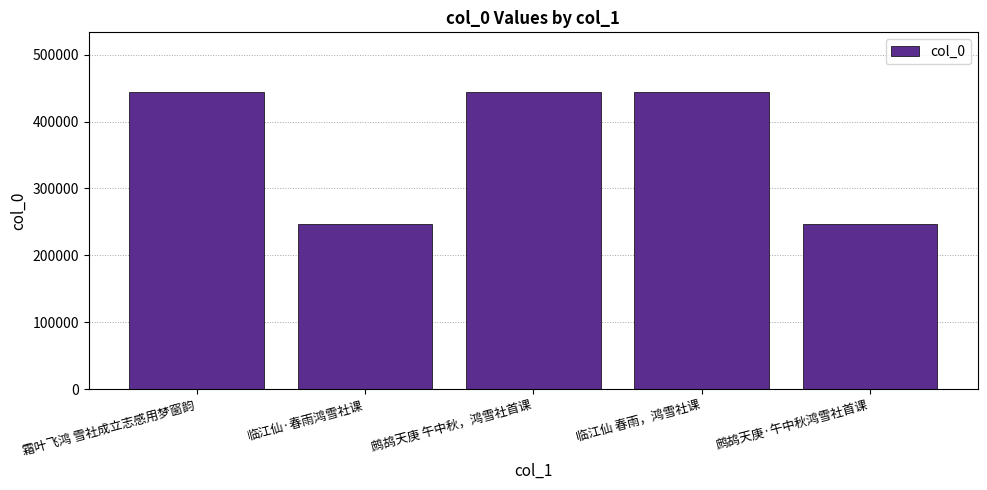

What is the value of the 1st bar from the left?

444403